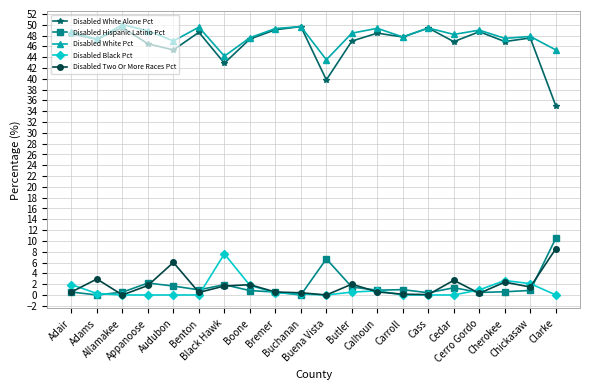

Which series has the largest total across all categories?

Disabled White Pct